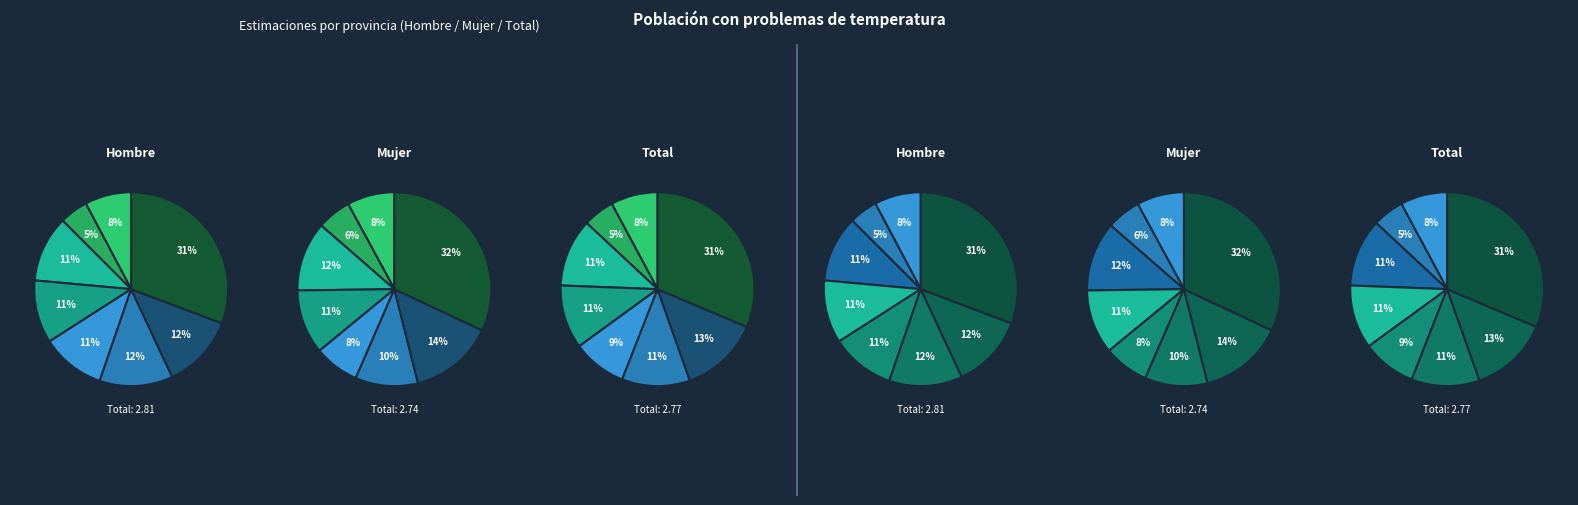

Is it true that Jaén is 10% of the pie?

True